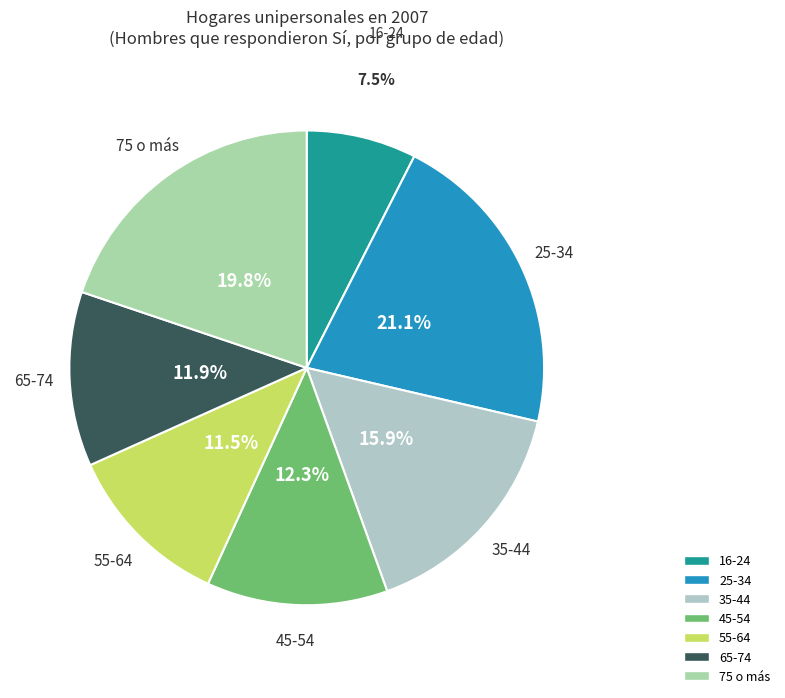

Is 55-64 the majority of the pie?

No